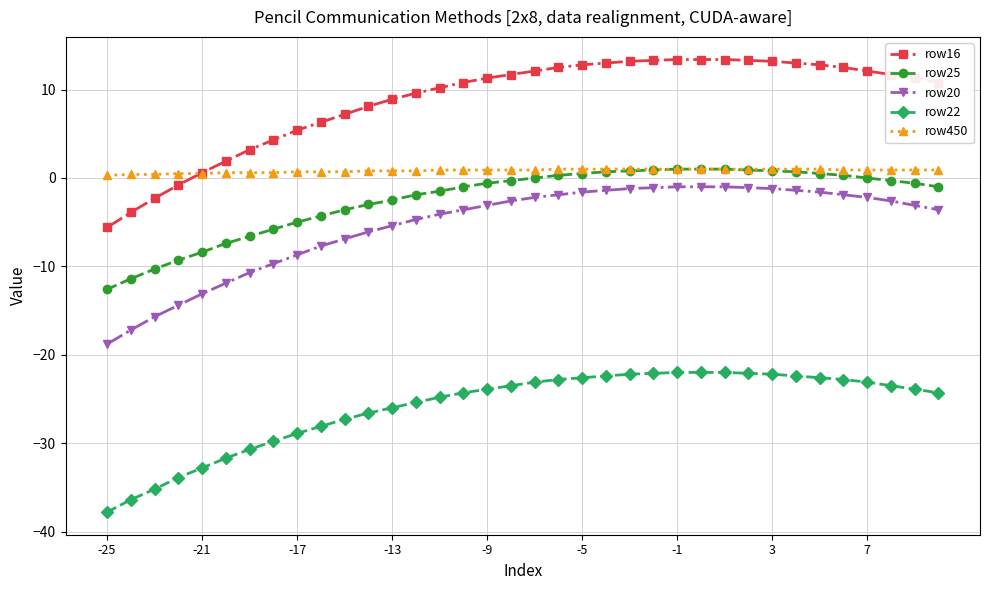

What is the minimum value for row20?

-18.8